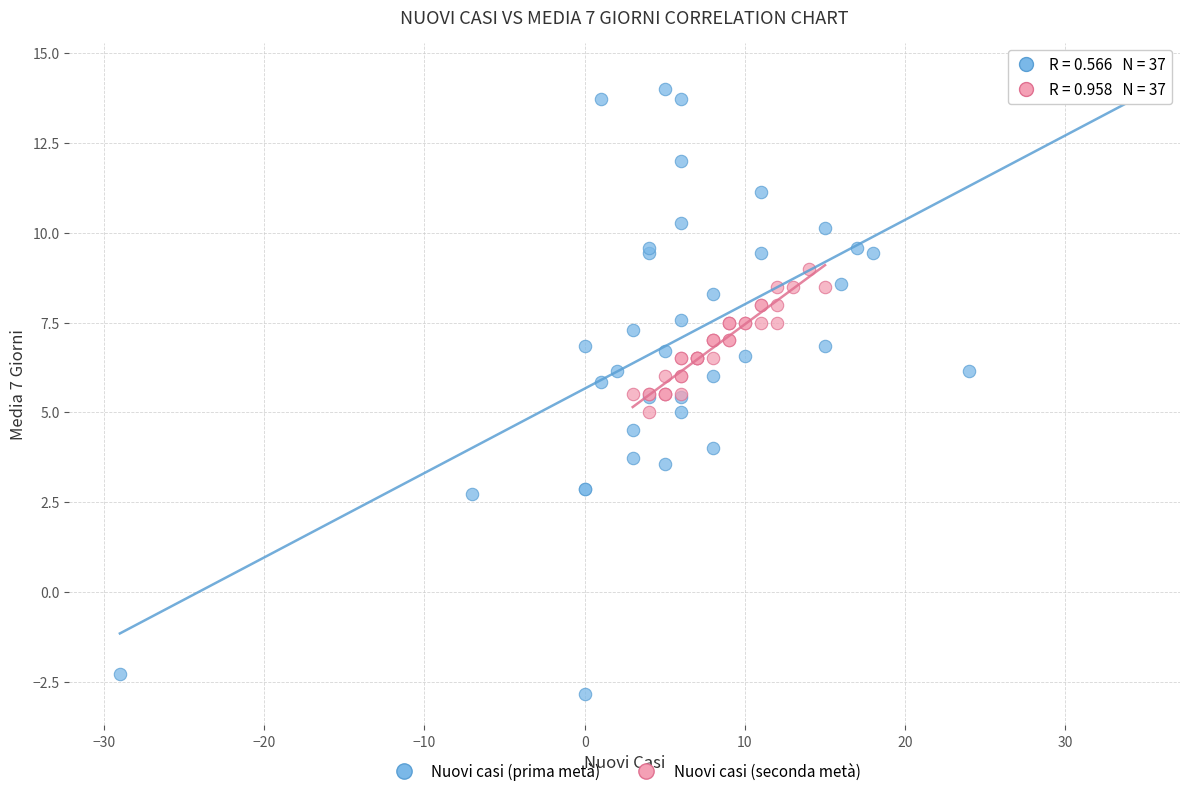

Which series has the widest spread of Y values?

Nuovi casi (prima metà)